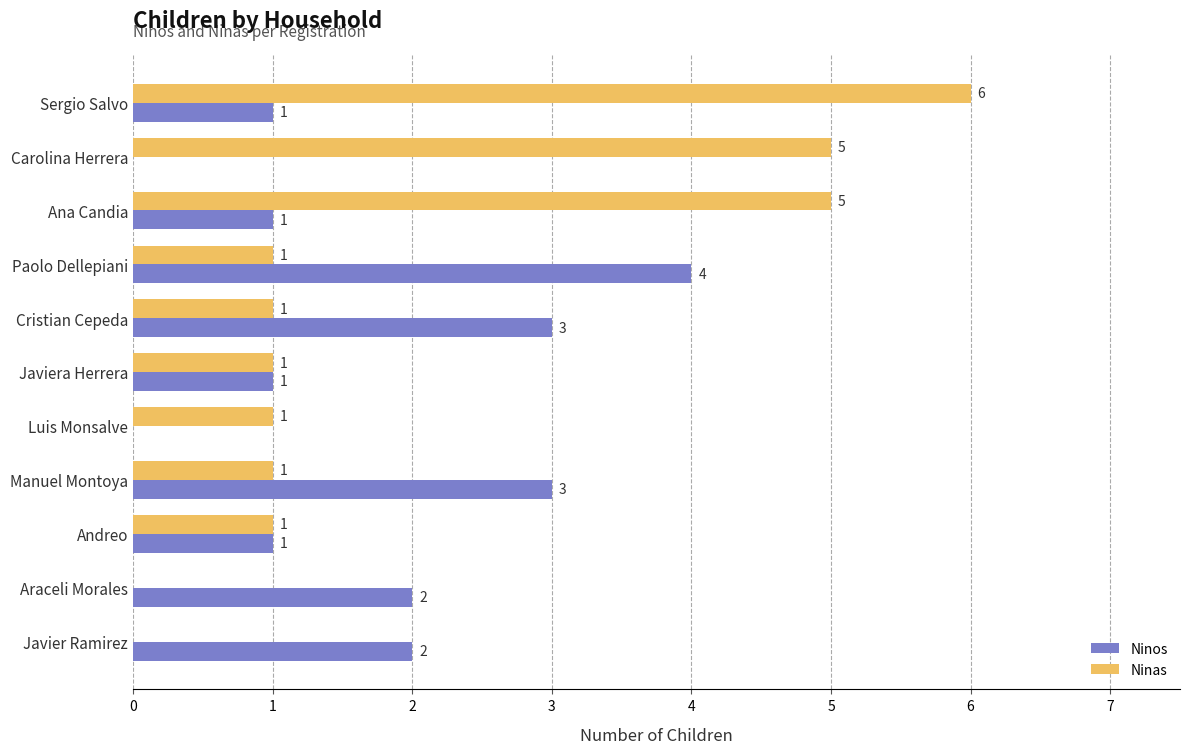

How many values in Ninos are above zero?

9